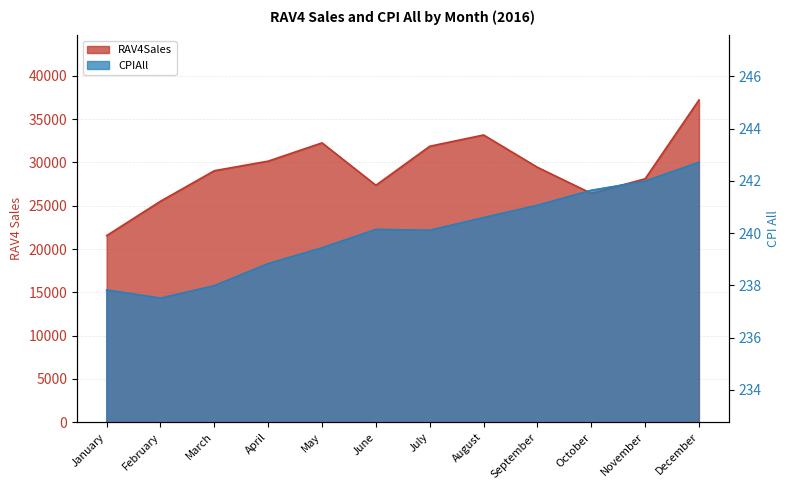

The value of CPIAll at September is 241.1. True or false?

True